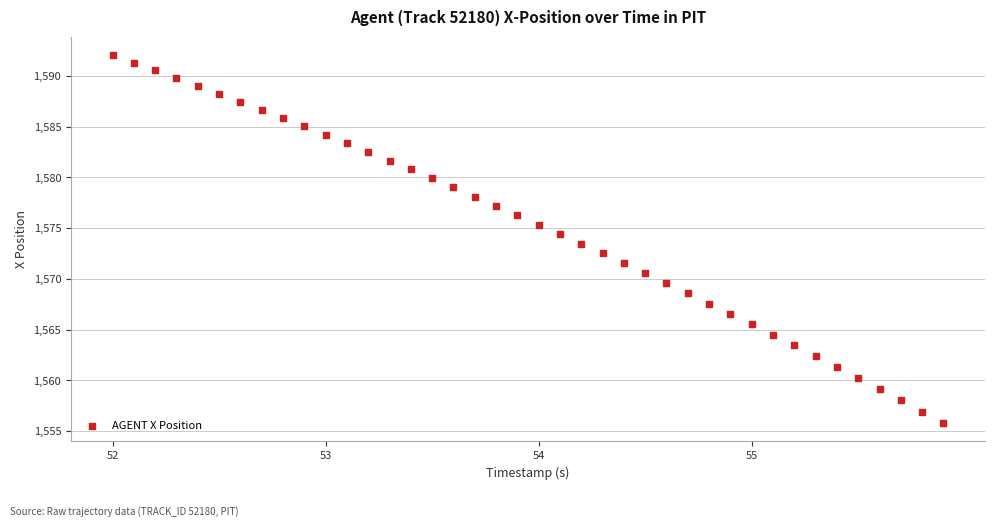

What is the range of Y values (max minus min)?

36.2